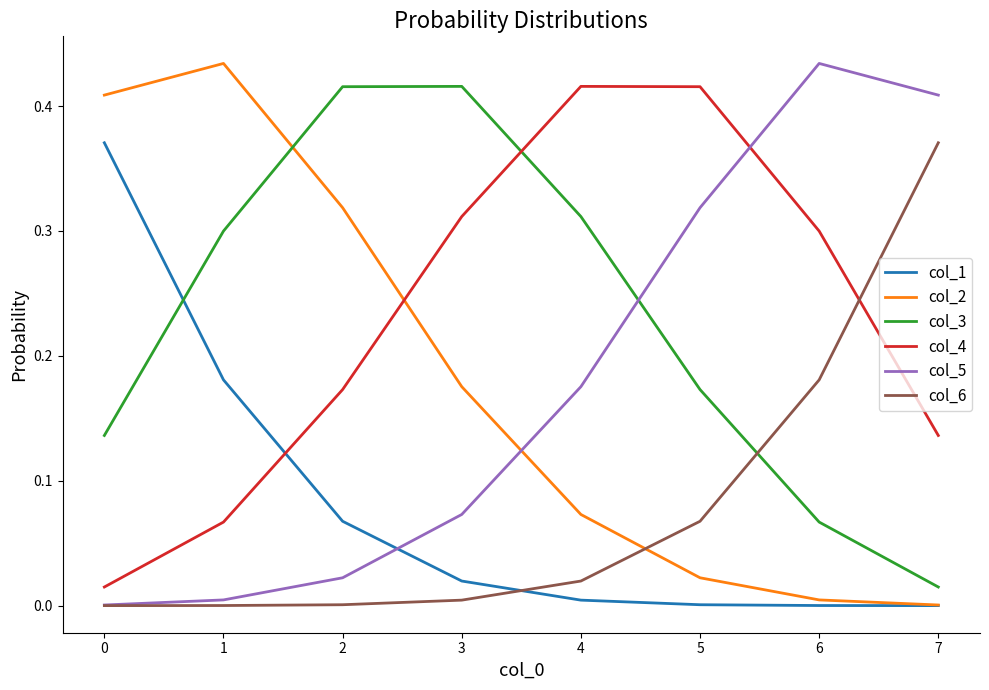

True or false: col_6 and col_1 intersect in this chart.

True